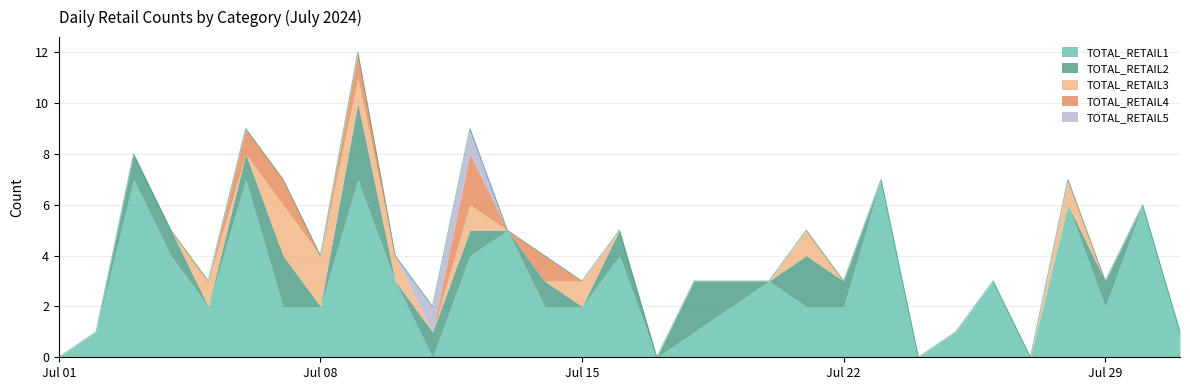

How many values in TOTAL_RETAIL1 are above zero?

26